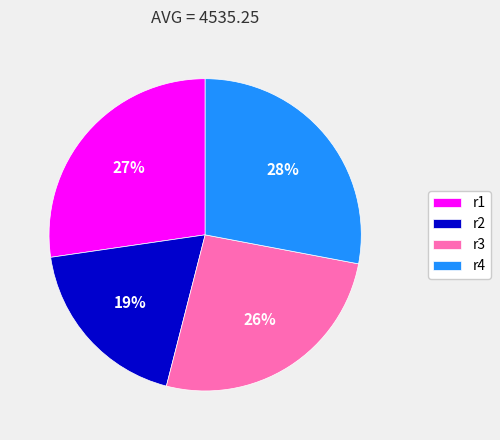

Rank the categories by value from highest to lowest.

r4, r1, r3, r2